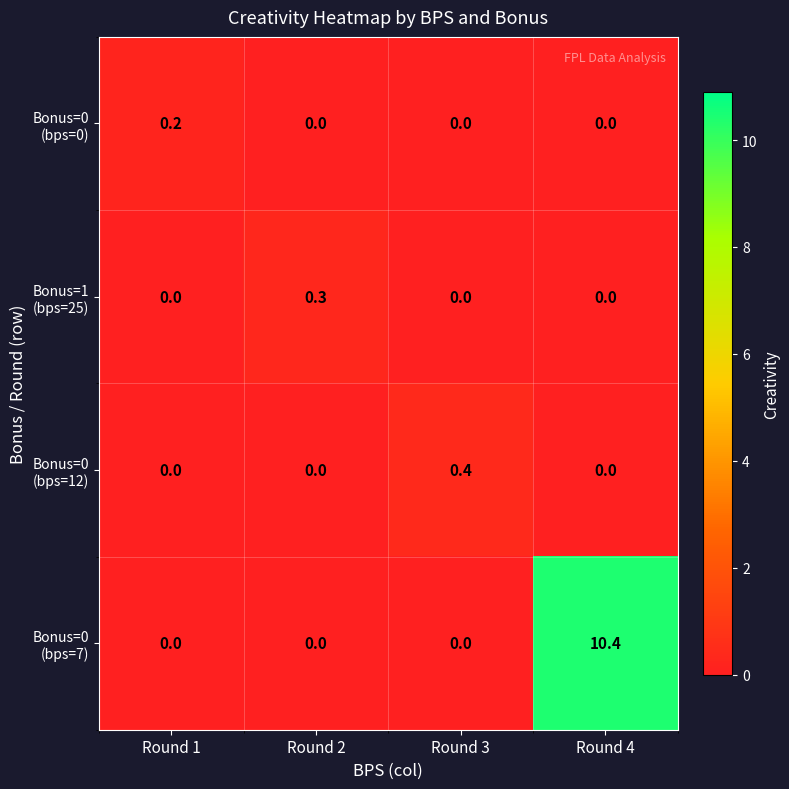

At which category is the sum across all series the highest?

Round 4